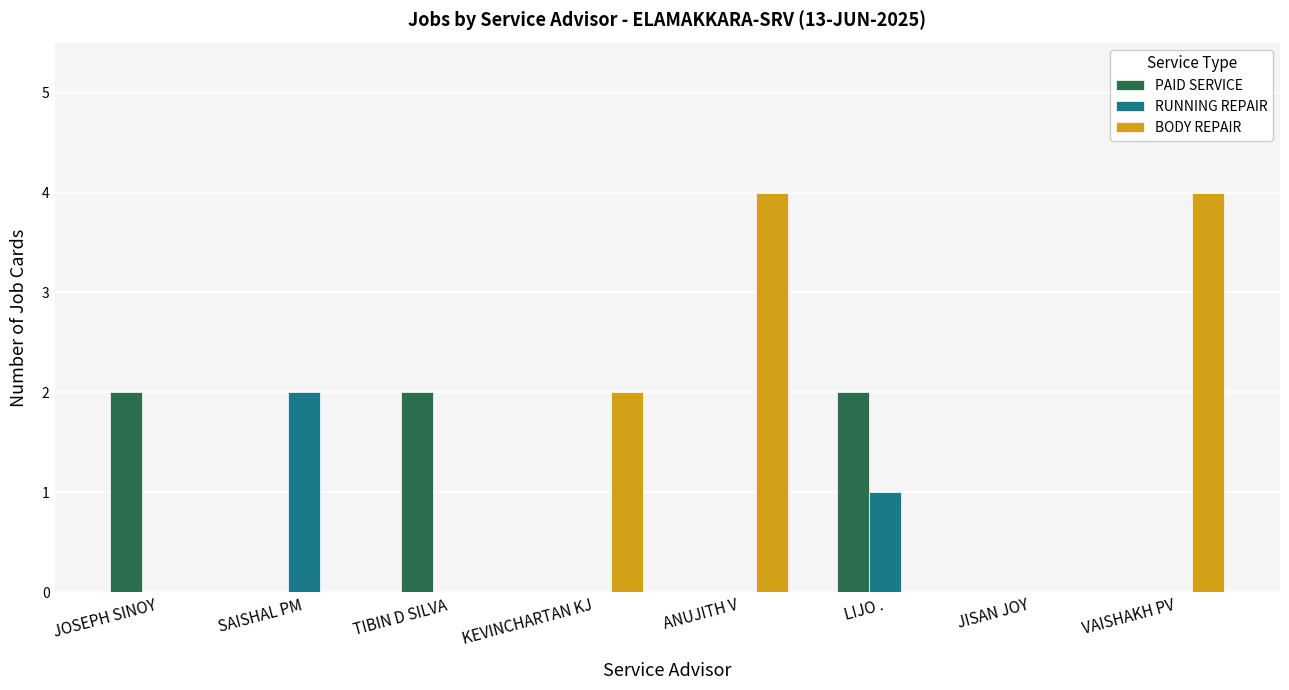

How many categories are shown in the chart?

8